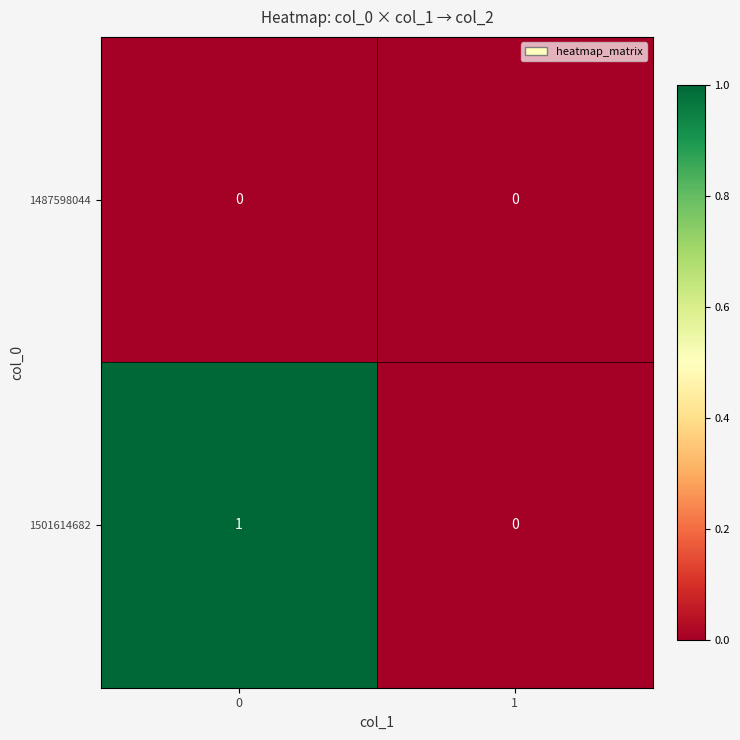

True or false: 1487598044 has a value of 0 at 1.

True